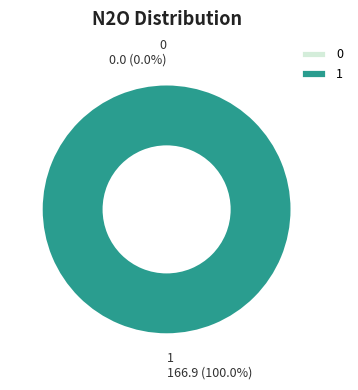

What portion of the pie excludes 0?

100.0%